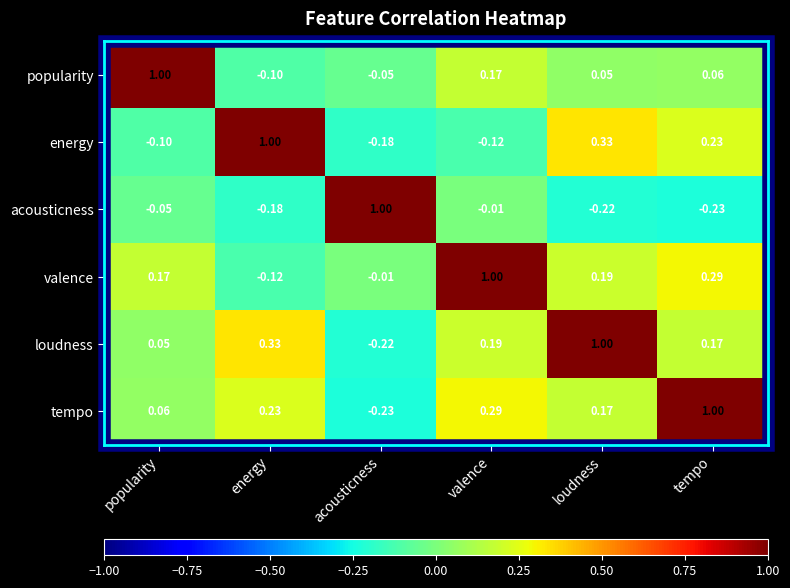

At which label is energy closest to 0?

popularity